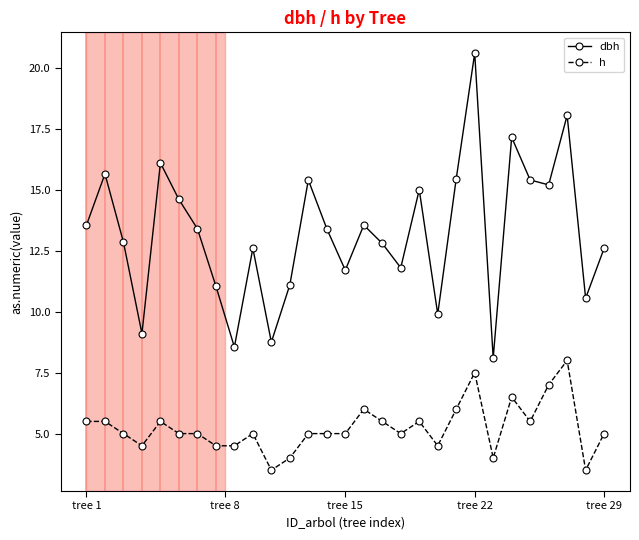

What is the sum of all h values?

152.0